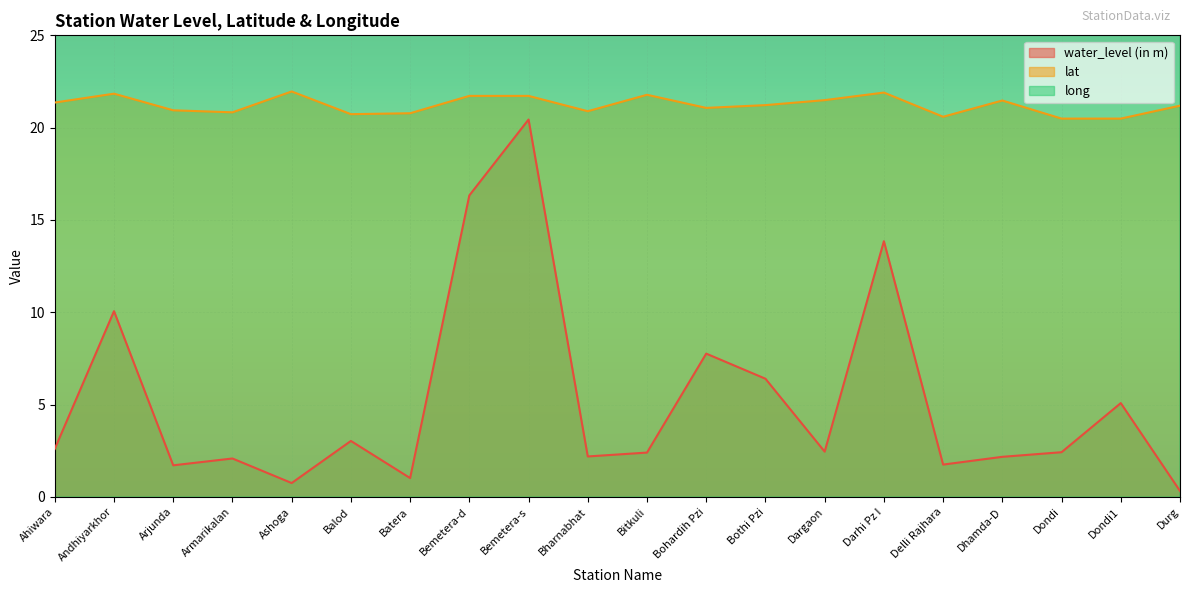

What is the spread (max minus min) of values at Bohardih Pzi?

73.7